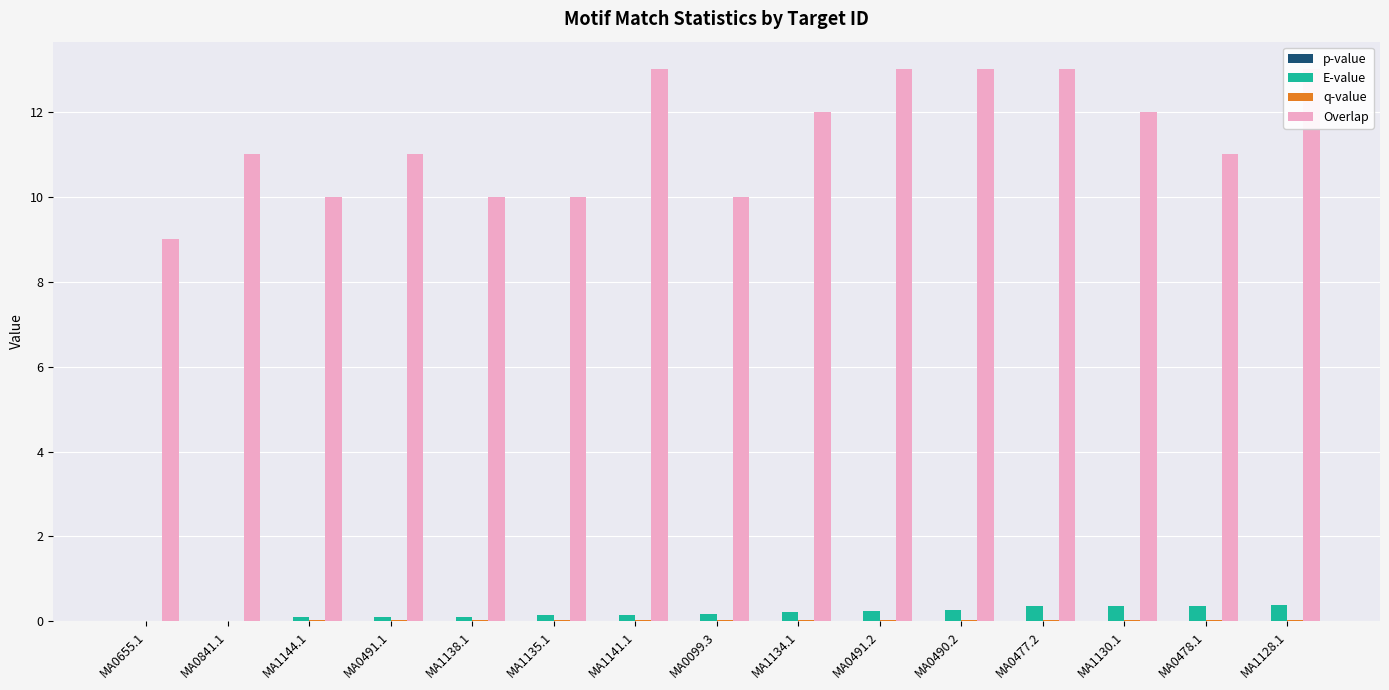

What is the value of the Overlap bar at the 6th from the left?

10.0